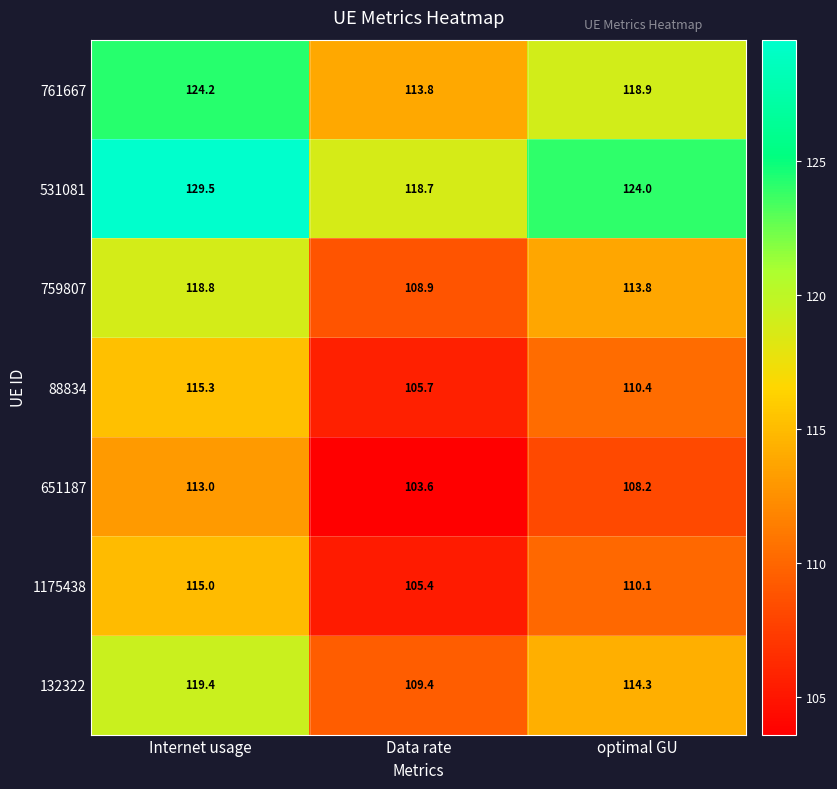

At how many categories does at least one series exceed 129?

1